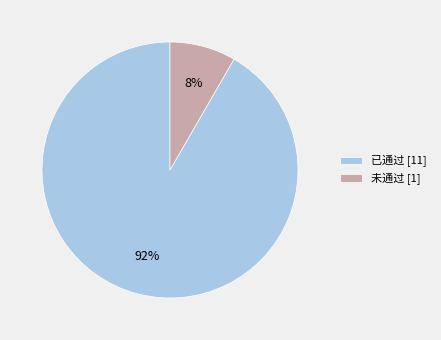

Count the number of slices in the pie.

2